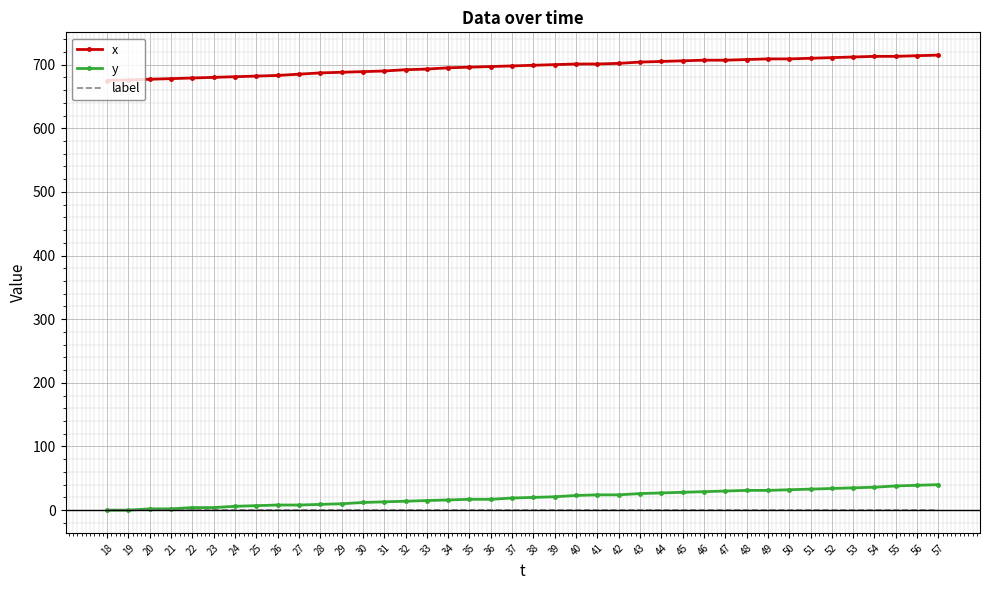

What is the total value across all series at 40?

724